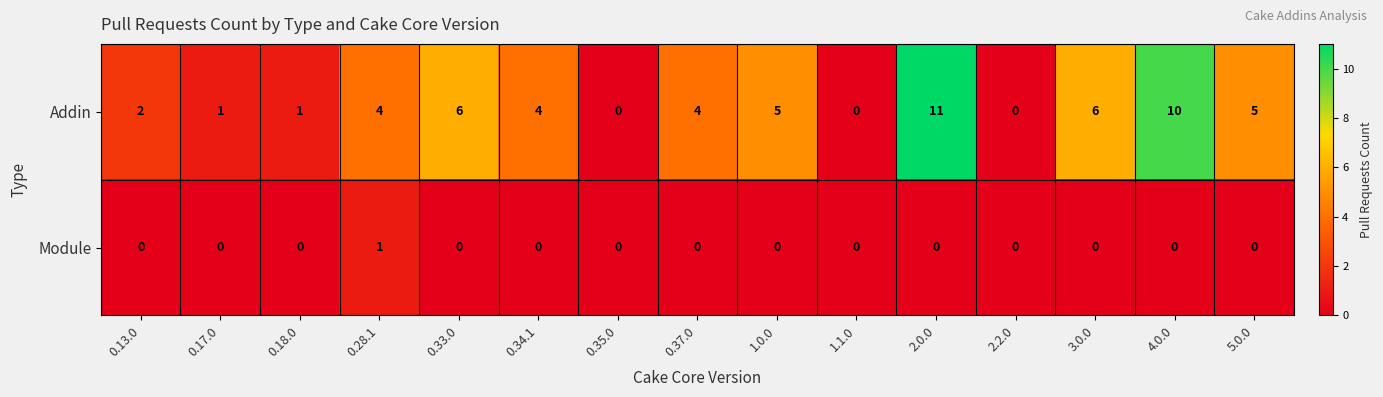

At which category is the sum across all series the highest?

2.0.0